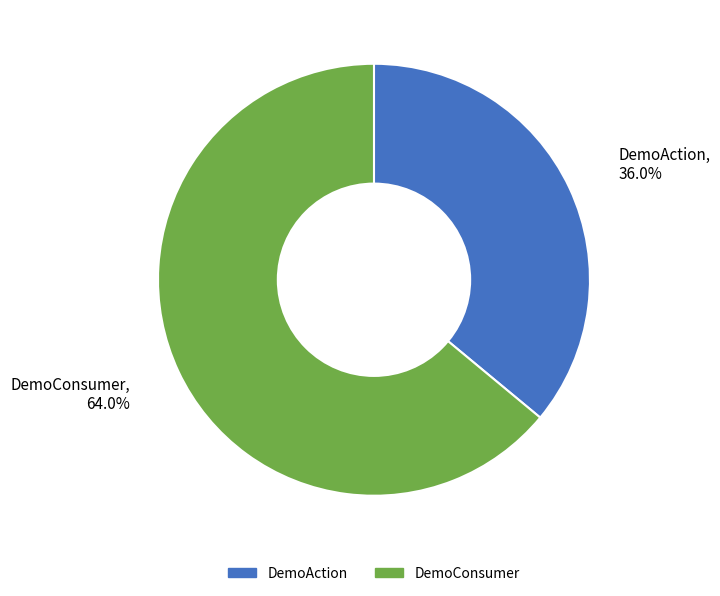

How many slices are in this pie chart?

2